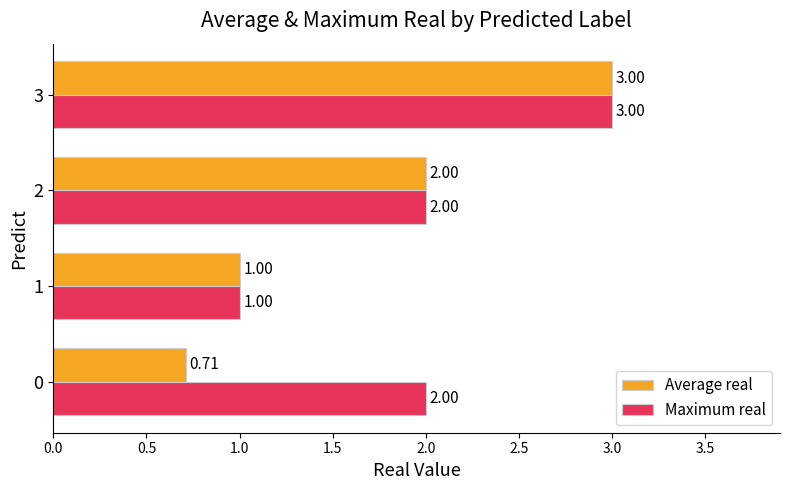

At which label is Average real closest to 1?

1